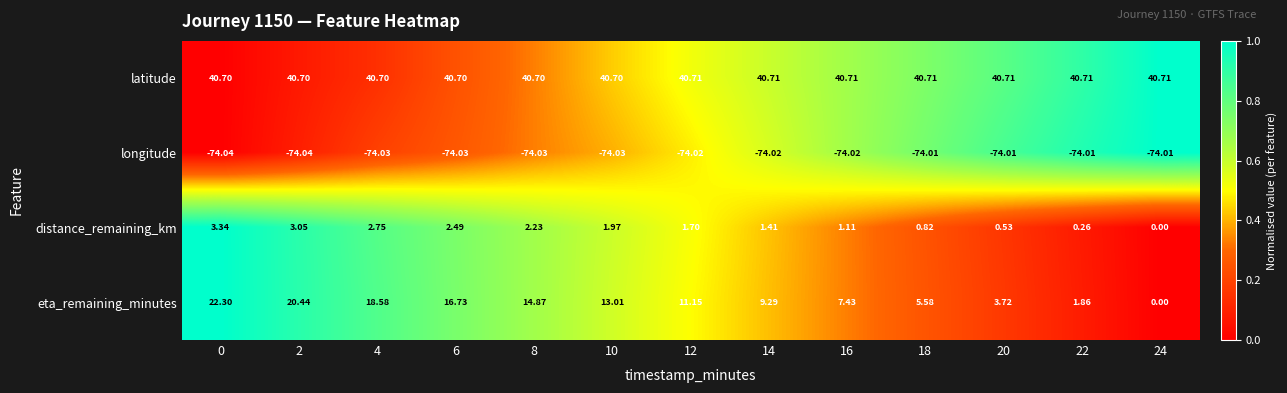

Rank the series at 14 from highest to lowest value.

latitude, eta_remaining_minutes, distance_remaining_km, longitude